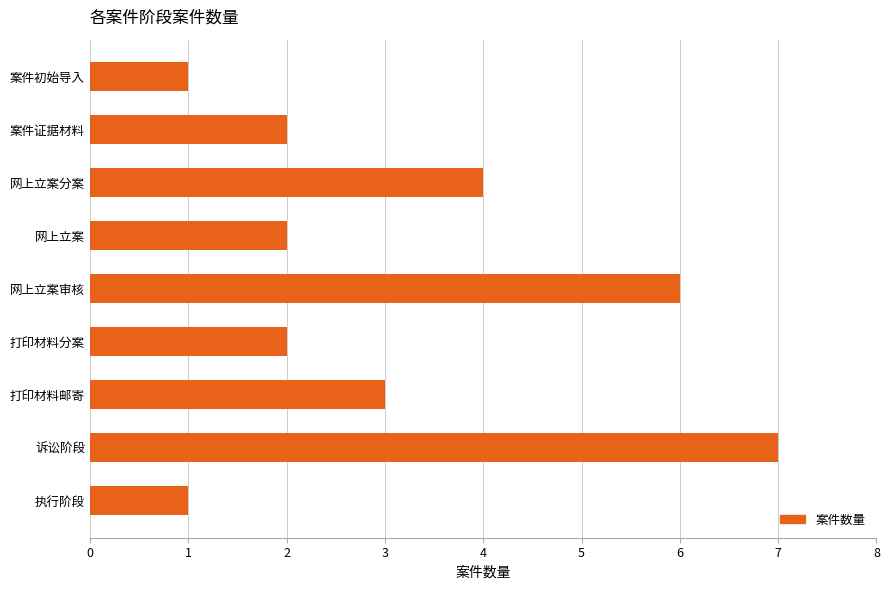

Where is the data nearest to the value 4?

网上立案分案